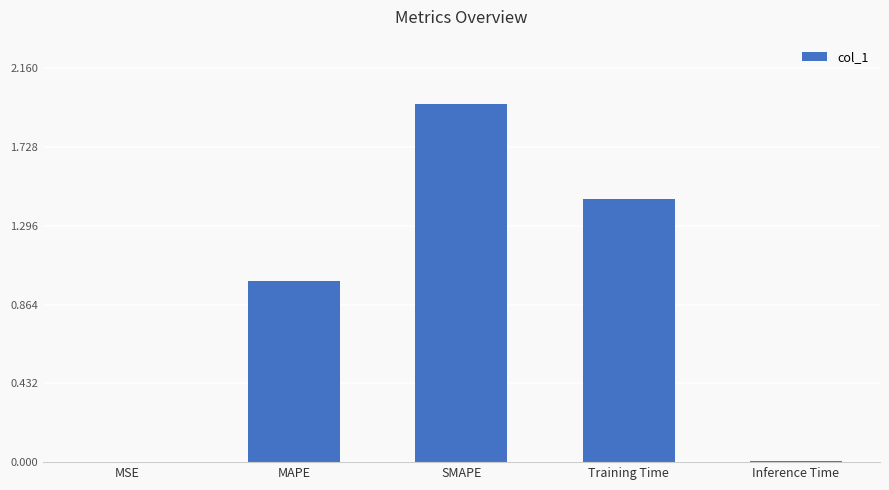

The value at SMAPE is 0.8. True or false?

False